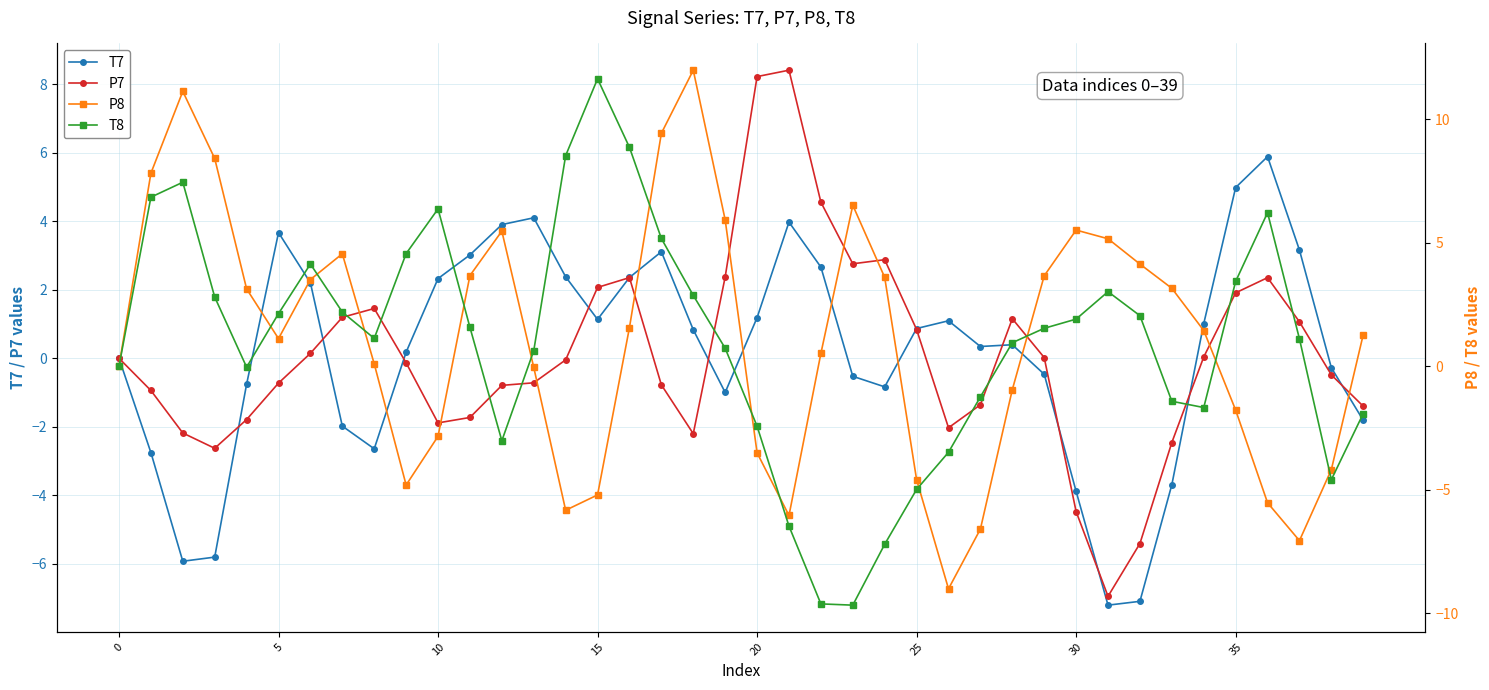

Which series has the widest spread of values?

T8